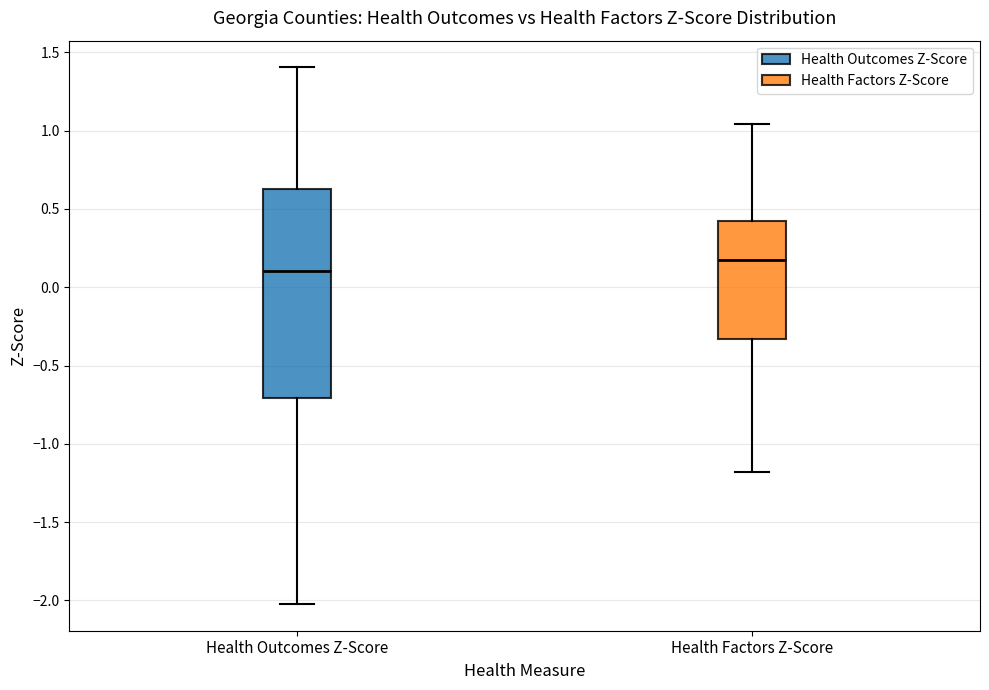

Where is the lower edge of the box for Health Outcomes Z-Score on the y-axis? The values are not printed on the chart, so give them approximately, as read against the axis.

-0.70